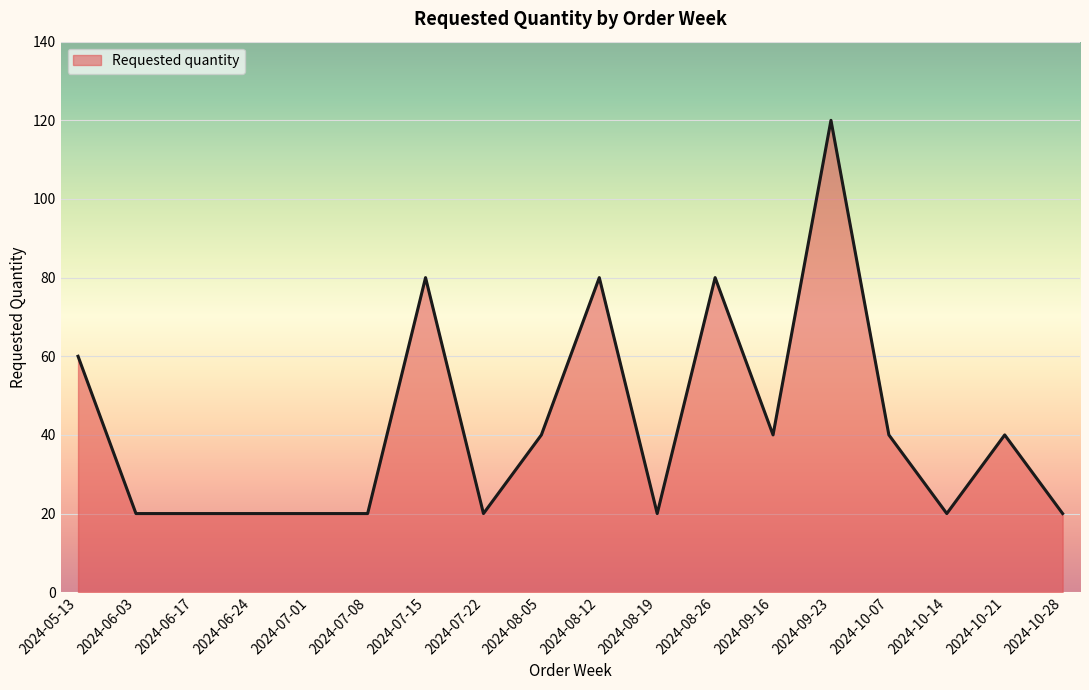

Which label corresponds to the largest value in the chart?

2024-09-23